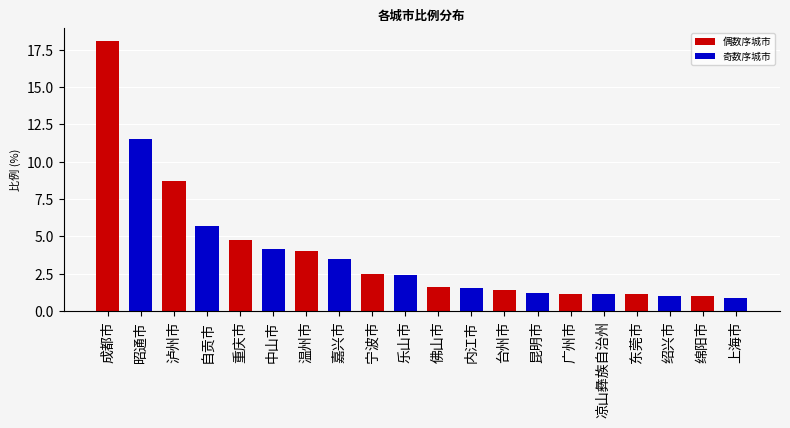

Is it true that the value at 内江市 is 1.5?

True